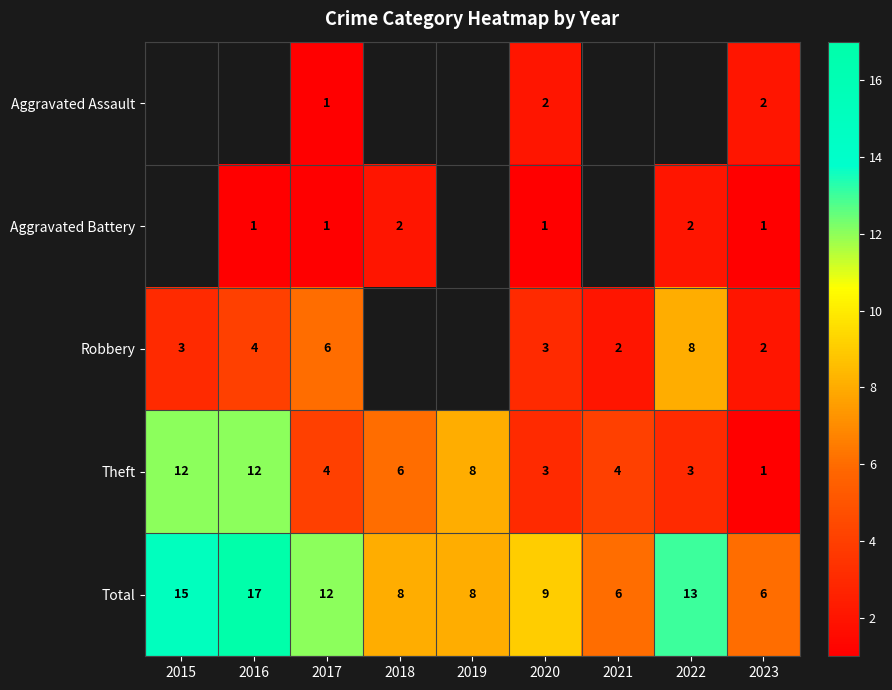

What is the approximate value of Theft at 2015, to the nearest 10?

10